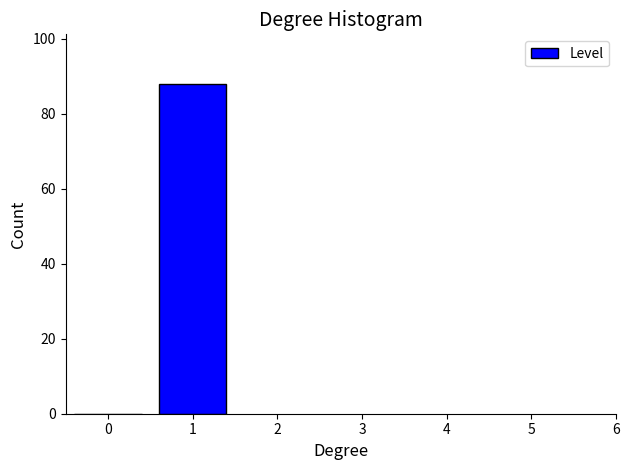

Reading right to left, what are all the values shown in this chart?

1=88	0=0